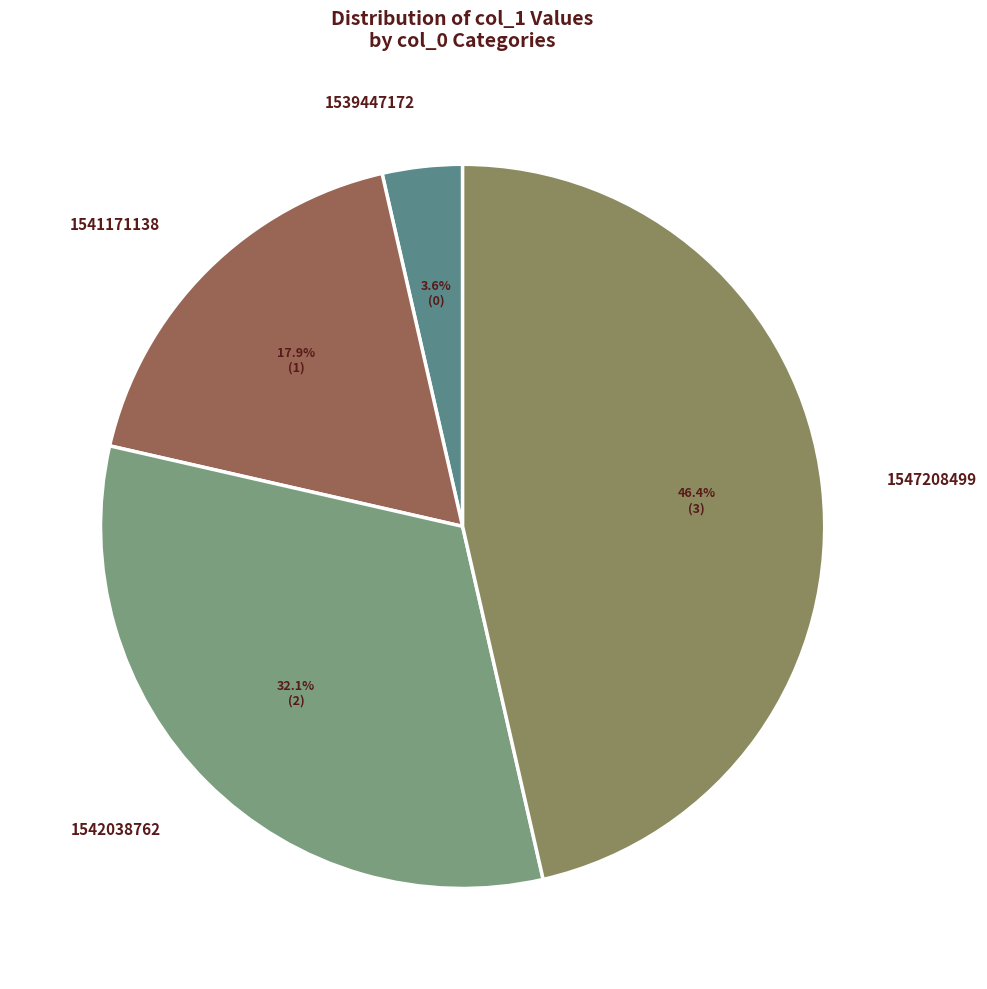

True or false: 1541171138 accounts for 29% of the total.

False